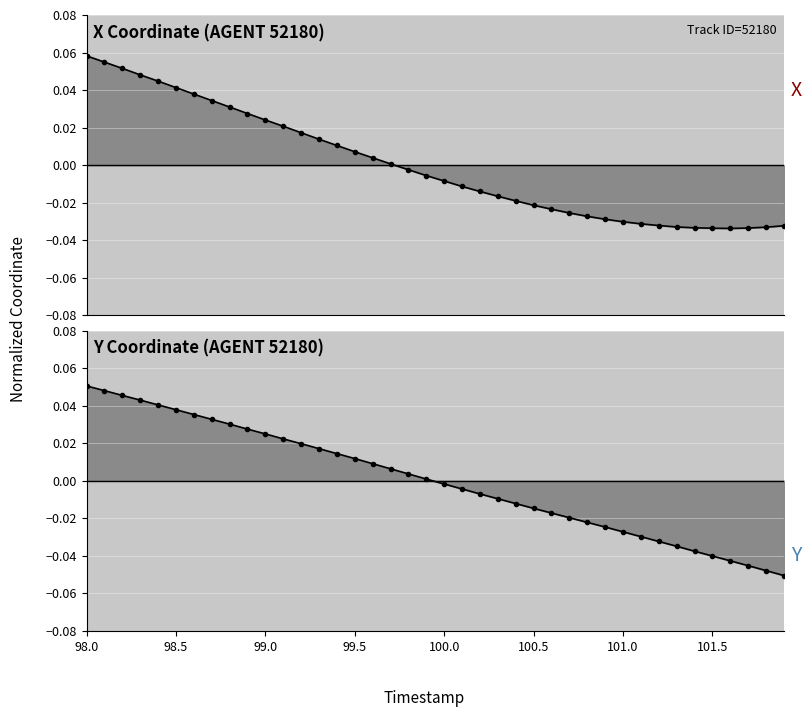

How many categories are shown in the chart?

40